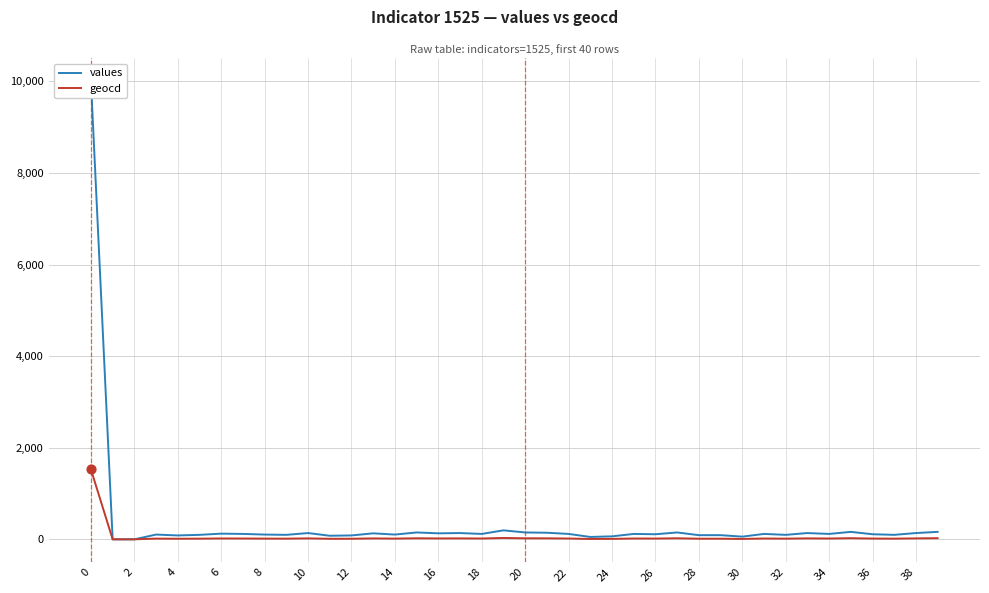

What is the highest value of the geocd series?

1525